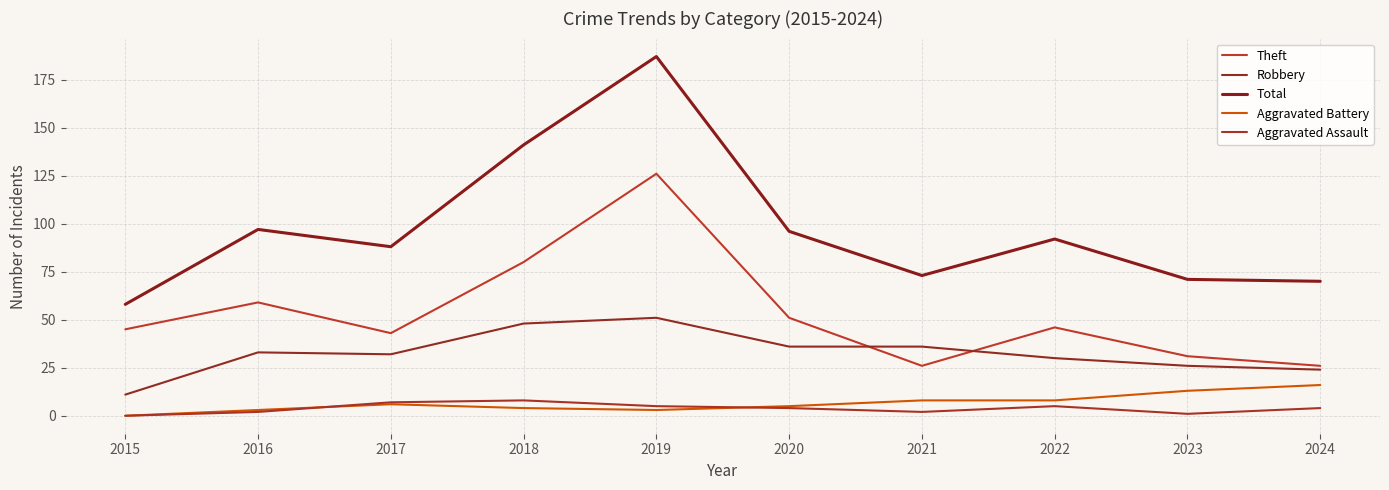

At which category does Theft reach its first local valley?

2017